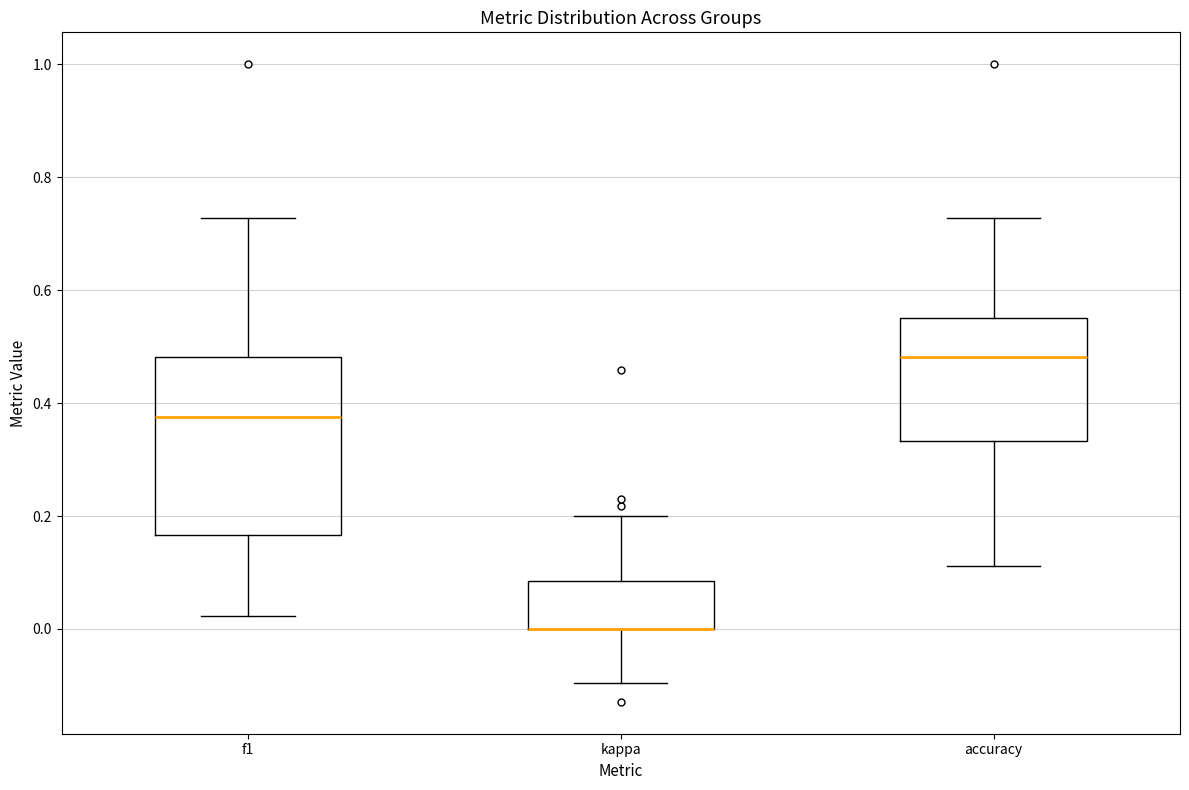

Comparing the boxes themselves (not the whiskers), which one is the tallest?

f1